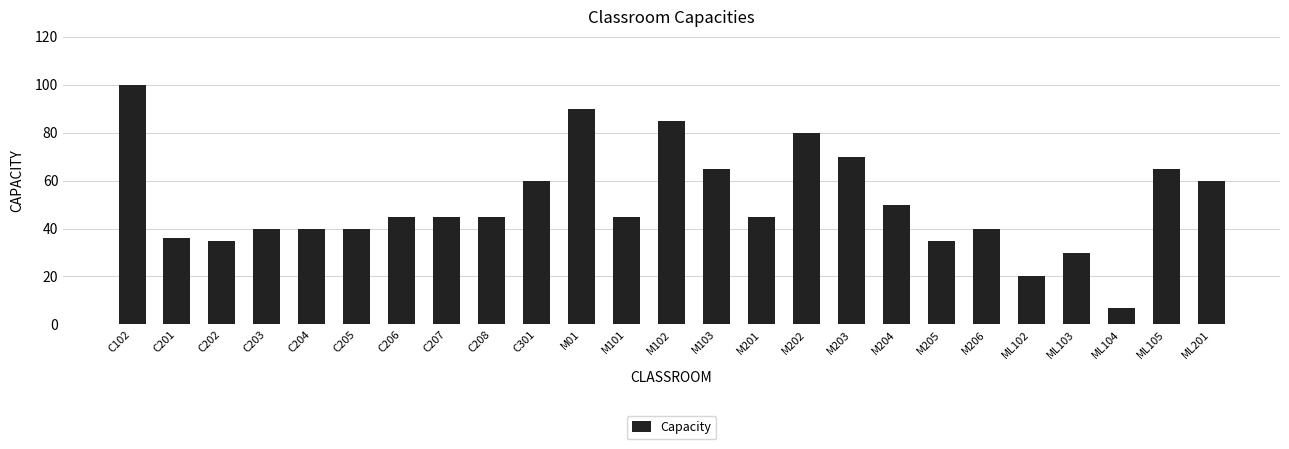

What is the label of the 21st bar from the left?

ML102